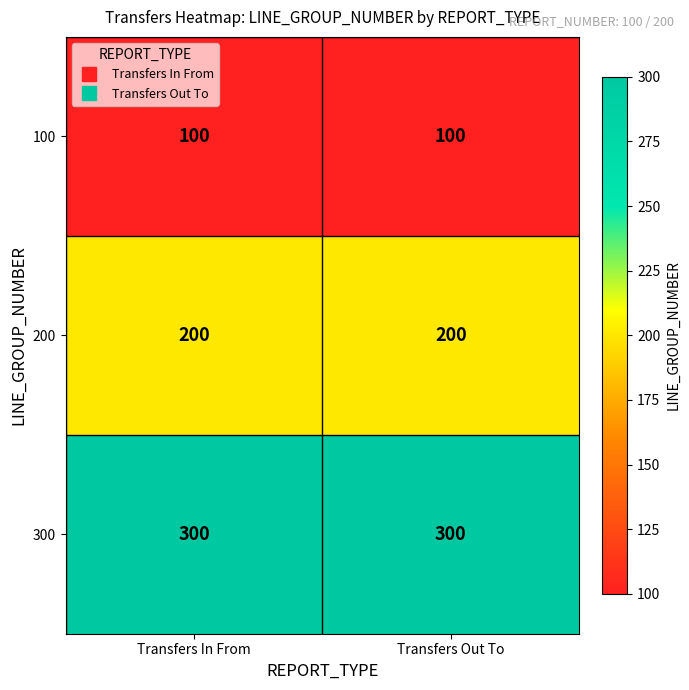

Is it true that 100 equals 44 at Transfers In From?

False